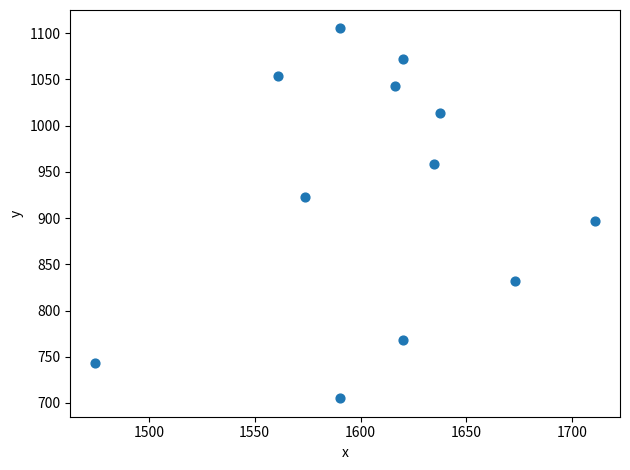

What Y value in the scatter plot is closest to 905?

897.1